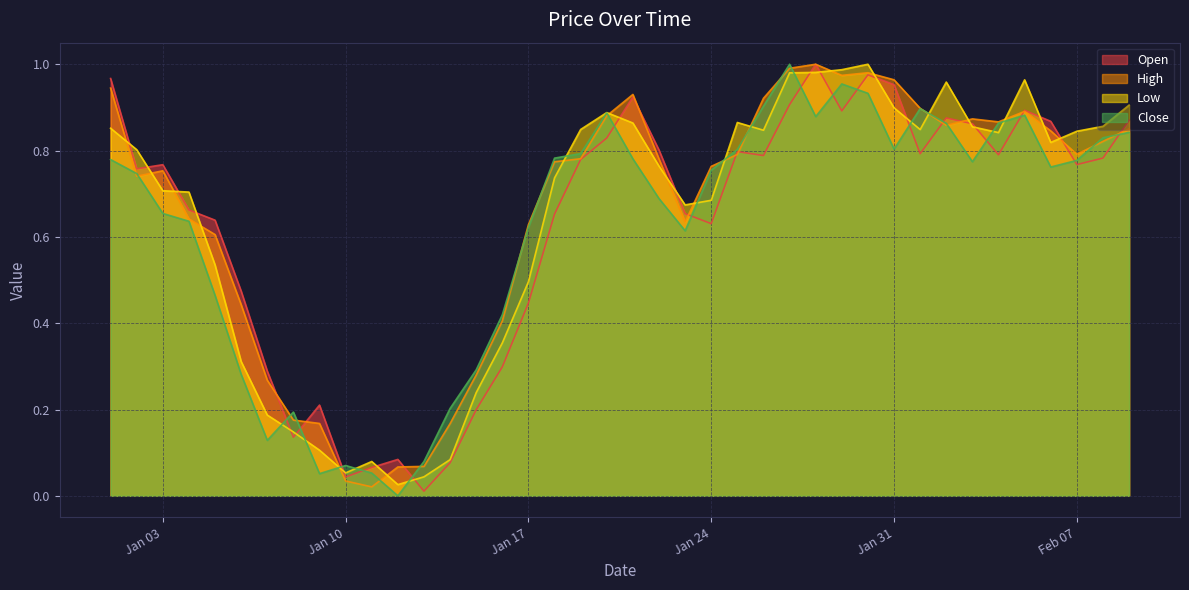

In Close, how many points are lower than both neighbors (excluding endpoints)?

8